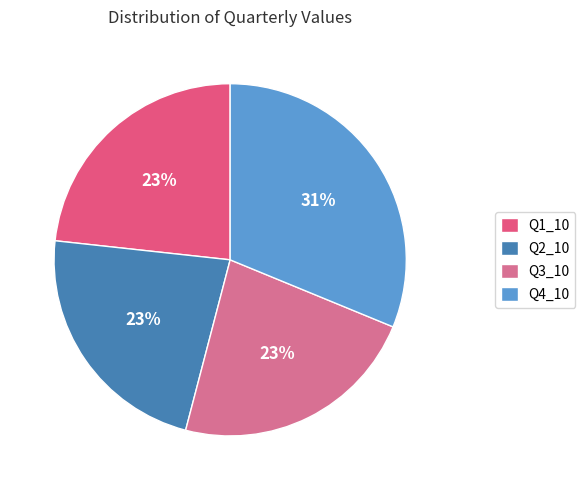

What is the change in value from Q3_10 to Q4_10?

+0.1